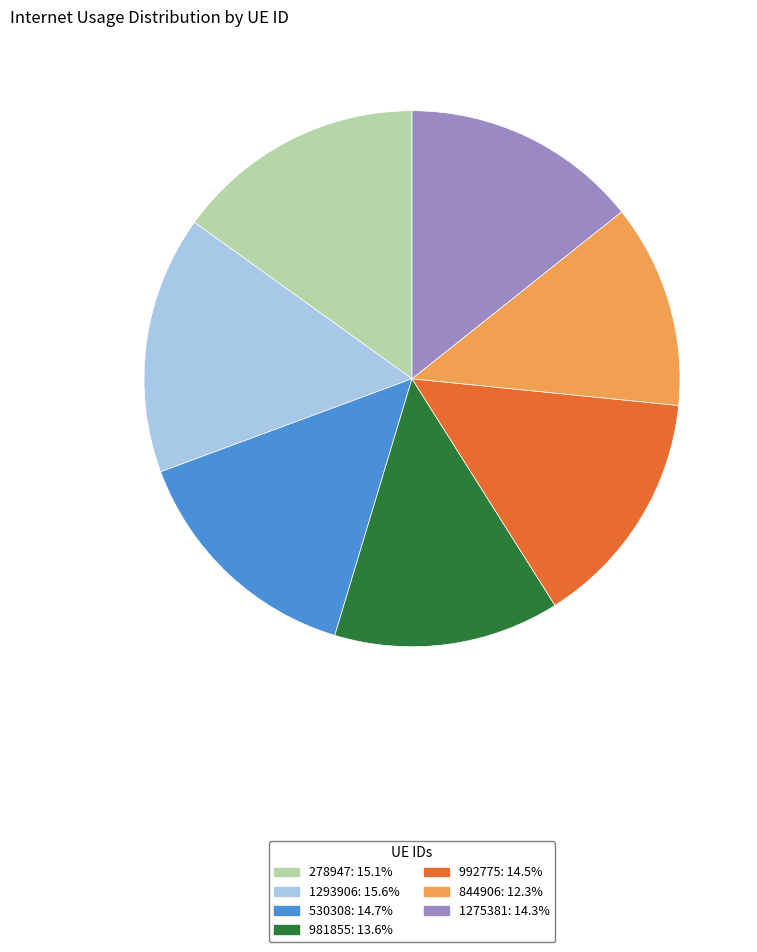

Is there any slice that represents more than half of the pie?

No